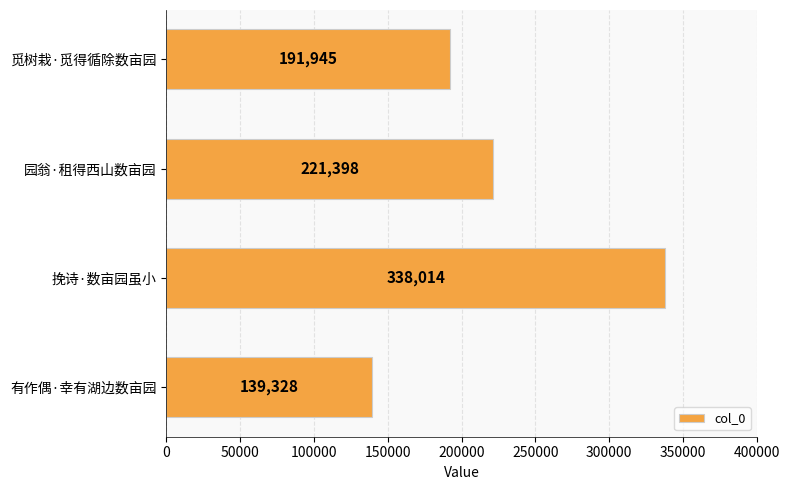

Reading top to bottom, what are all the values shown in this chart?

觅树栽·觅得循除数亩园=191945	园翁·租得西山数亩园=221398	挽诗·数亩园虽小=338014	有作偶·幸有湖边数亩园=139328